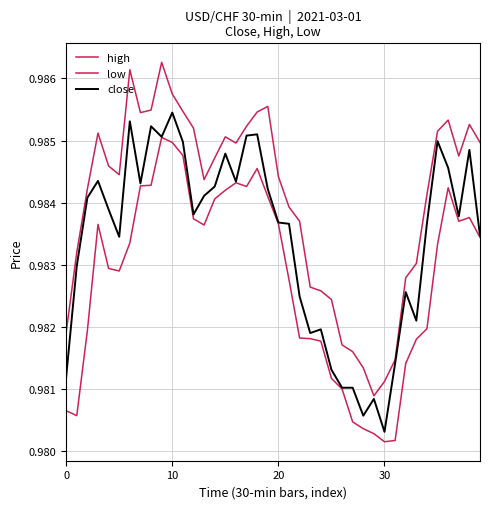

True or false: high and close intersect in this chart.

False